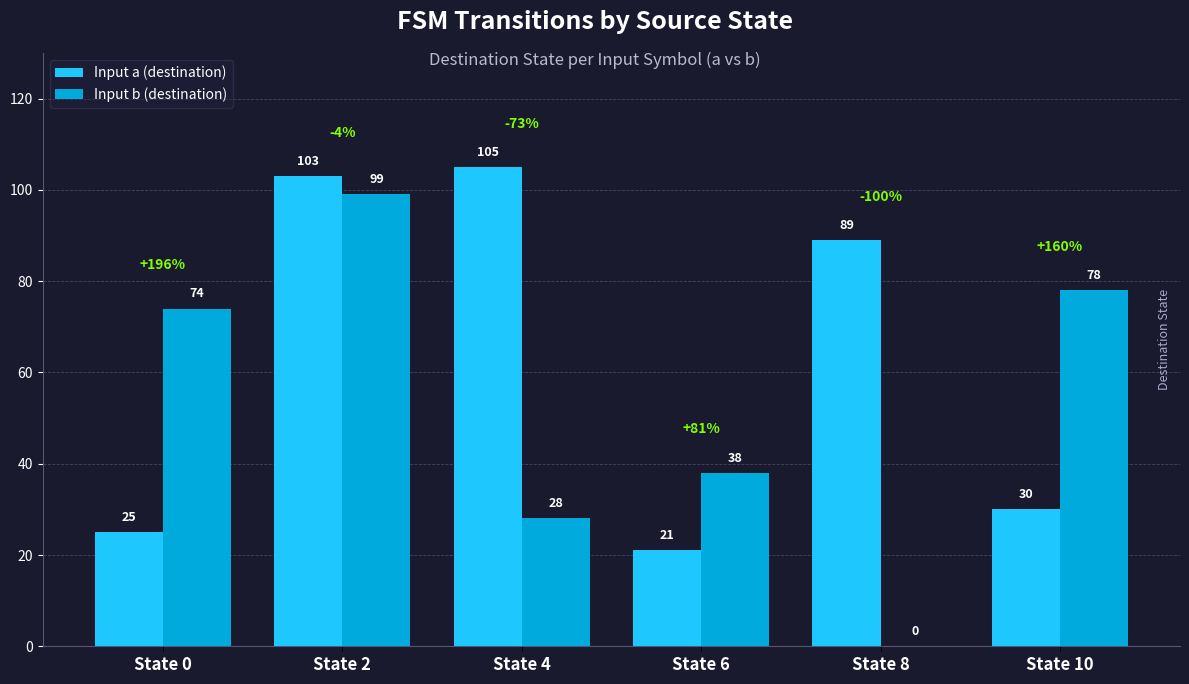

True or false: Input b (destination) has a value of 30 at State 2.

False